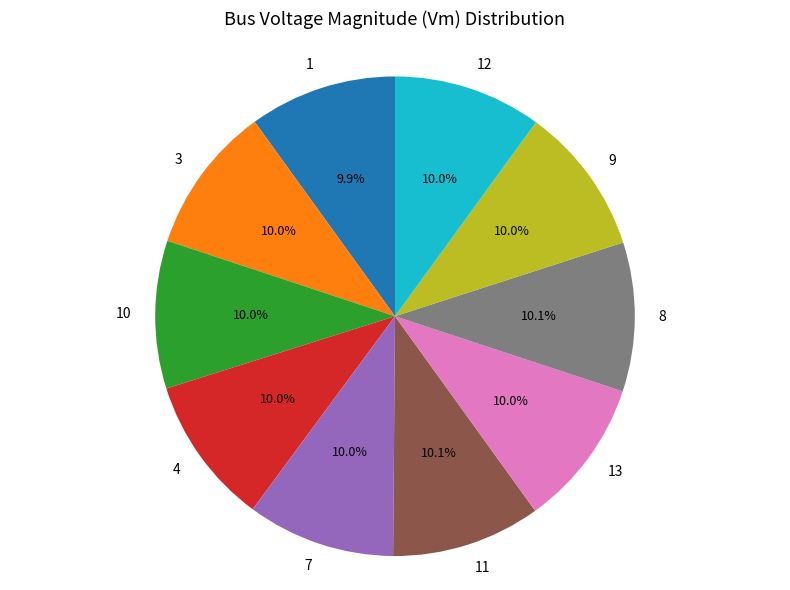

Is there any slice that represents more than half of the pie?

No